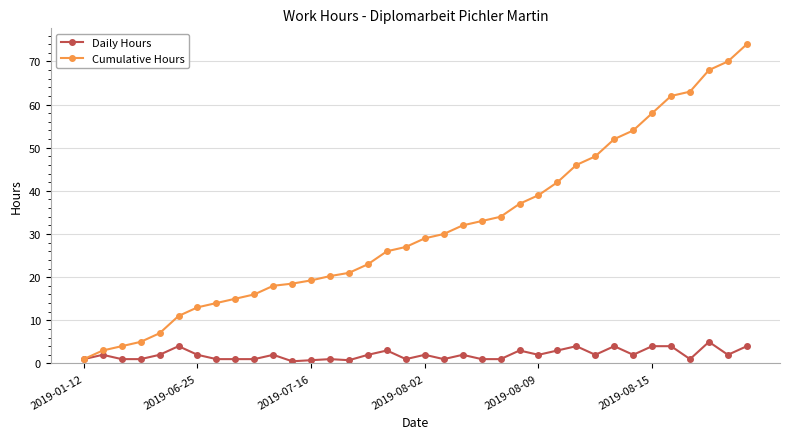

What are all the series names shown in the legend?

Daily Hours, Cumulative Hours